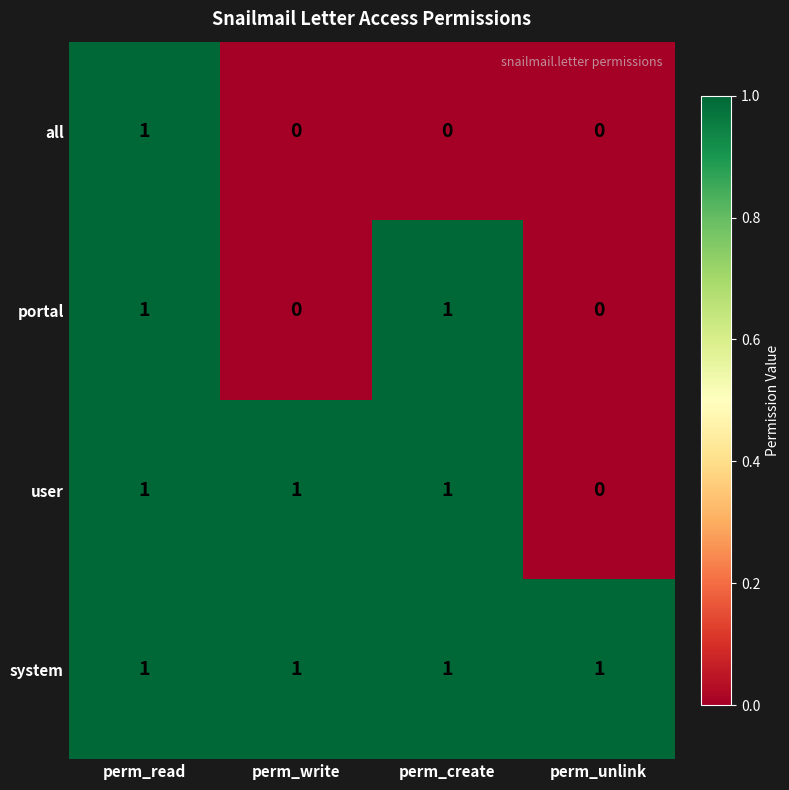

Which series has the largest total across all categories?

system